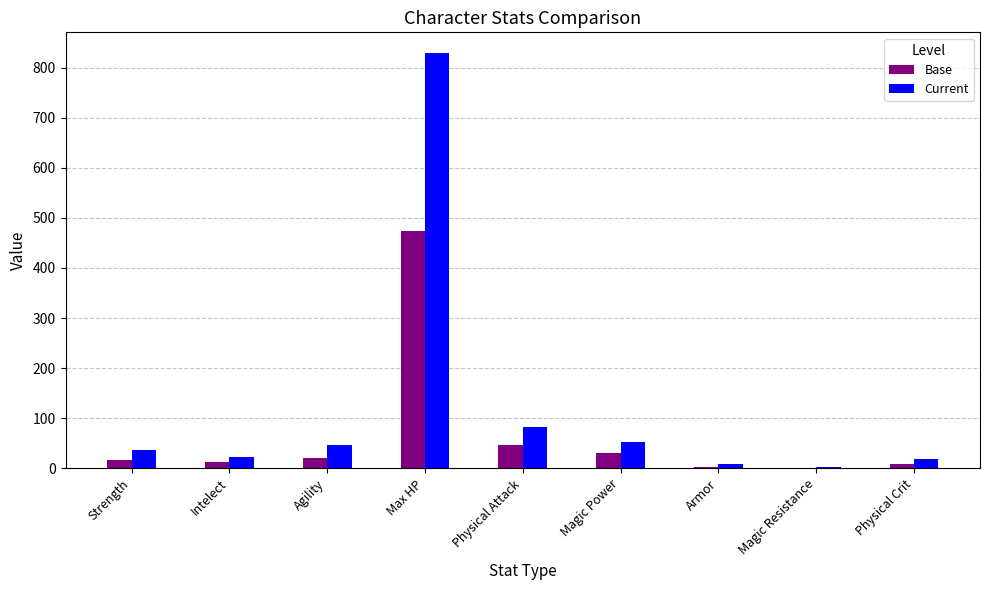

Which label corresponds to the largest value in the chart?

Max HP